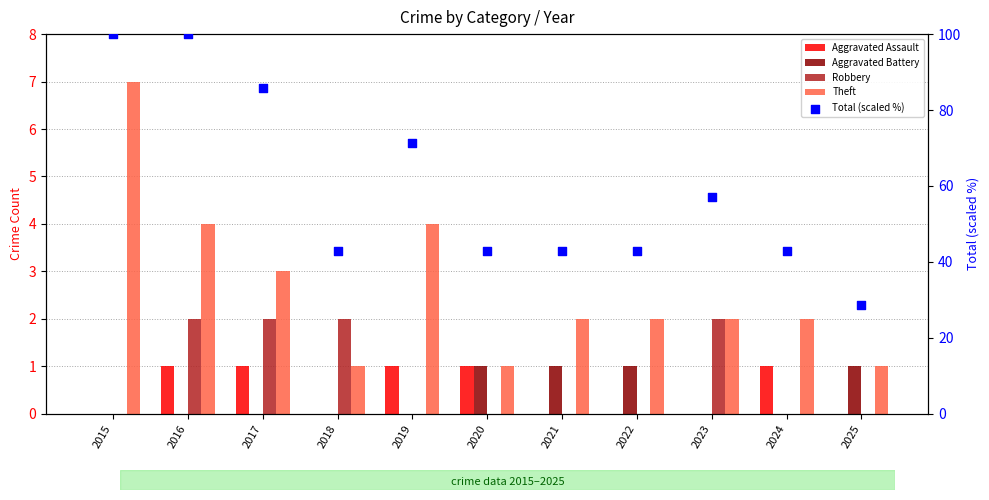

What is the total value across all series at 2017?

91.7